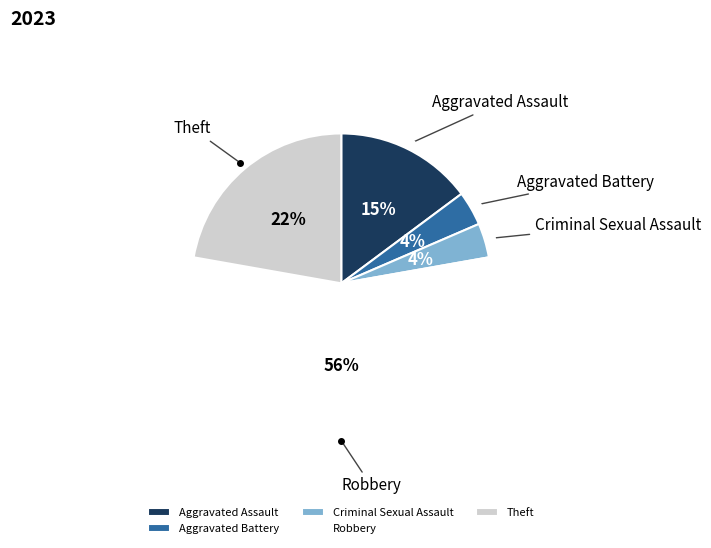

The Aggravated Battery slice represents 4% of the pie. True or false?

True